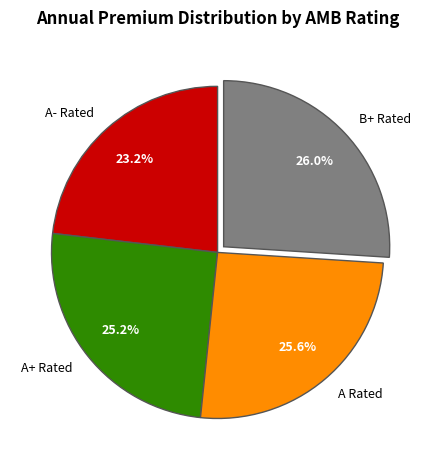

What is the ratio of the value at A Rated to the value at A+ Rated?

1.0